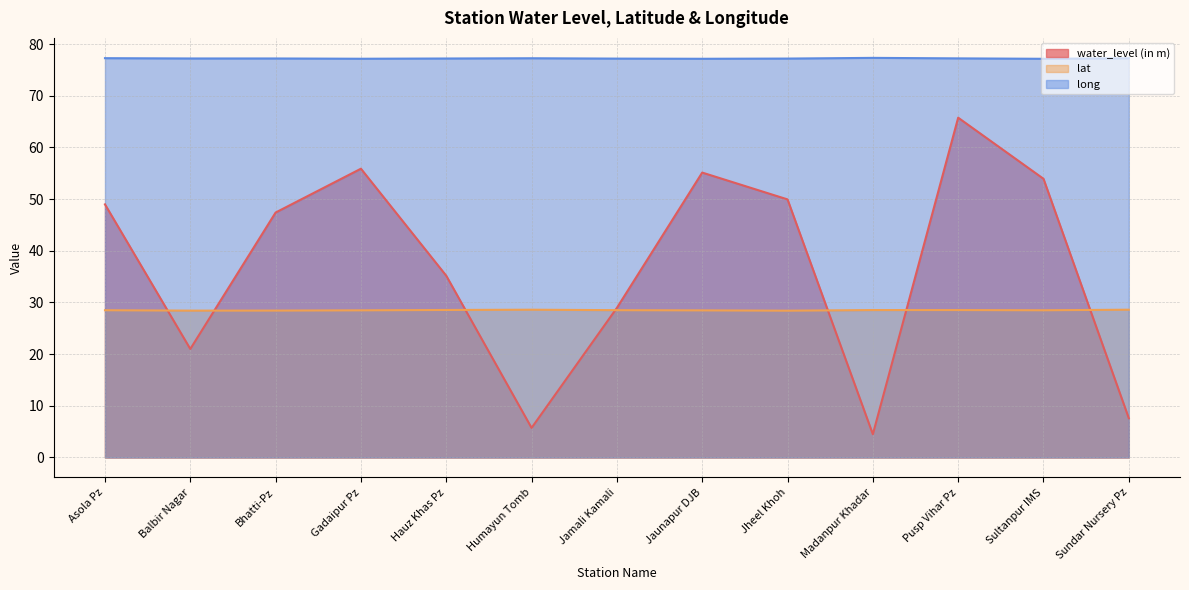

Rank the categories by long value from lowest to highest.

Sultanpur IMS, Jaunapur DJB, Gadaipur Pz, Jamali Kamali, Jheel Khoh, Hauz Khas Pz, Balbir Nagar, Bhatti-Pz, Pusp Vihar Pz, Sundar Nursery Pz, Humayun Tomb, Asola Pz, Madanpur Khadar